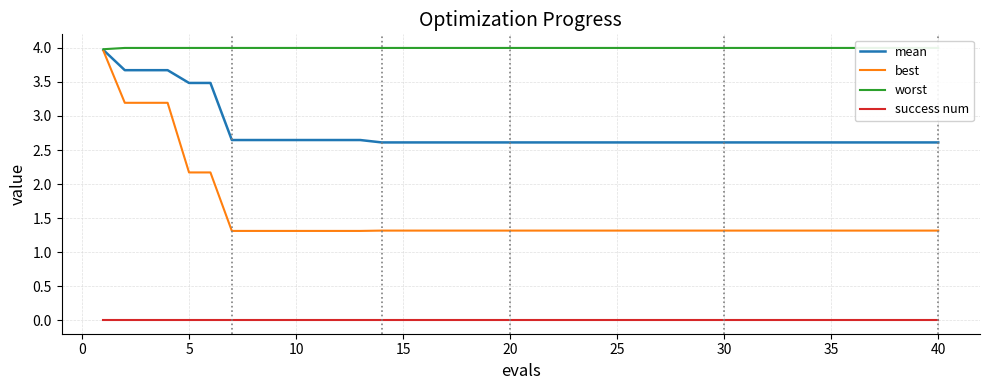

What is the highest value of the mean series?

4.0